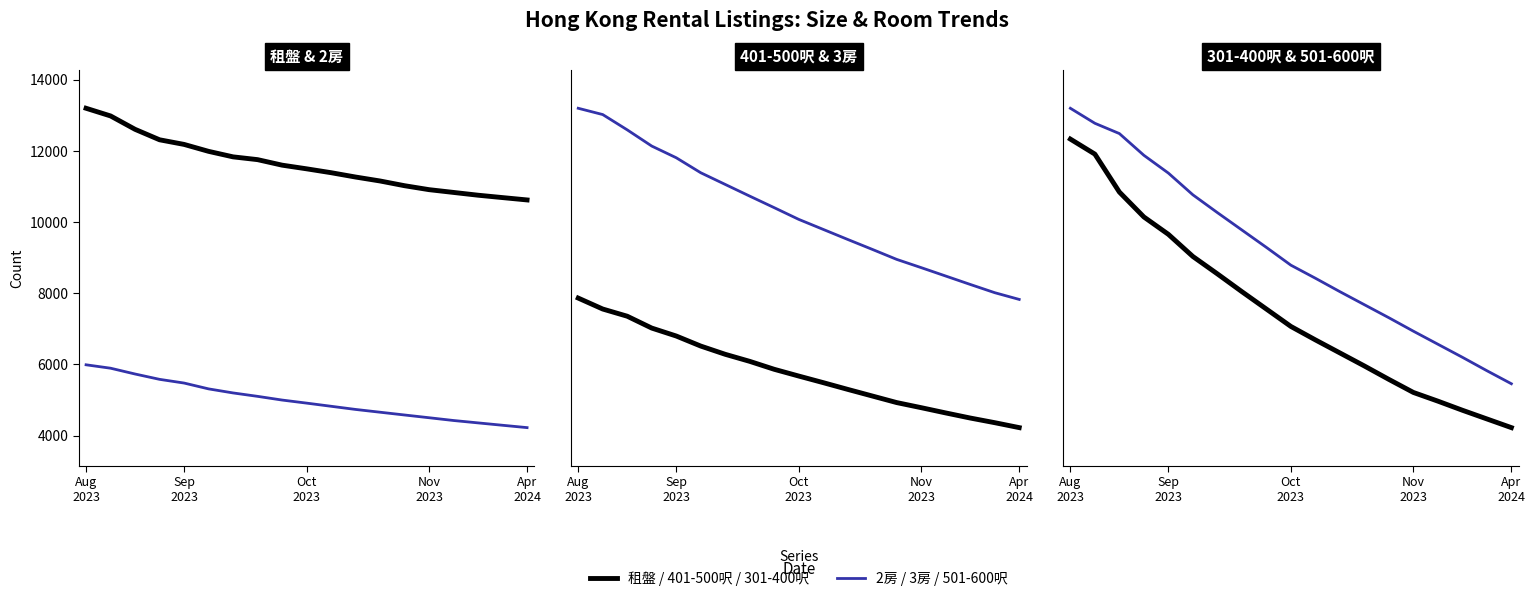

True or false: 3房 has a value of 5300 at Sep 2023.

False